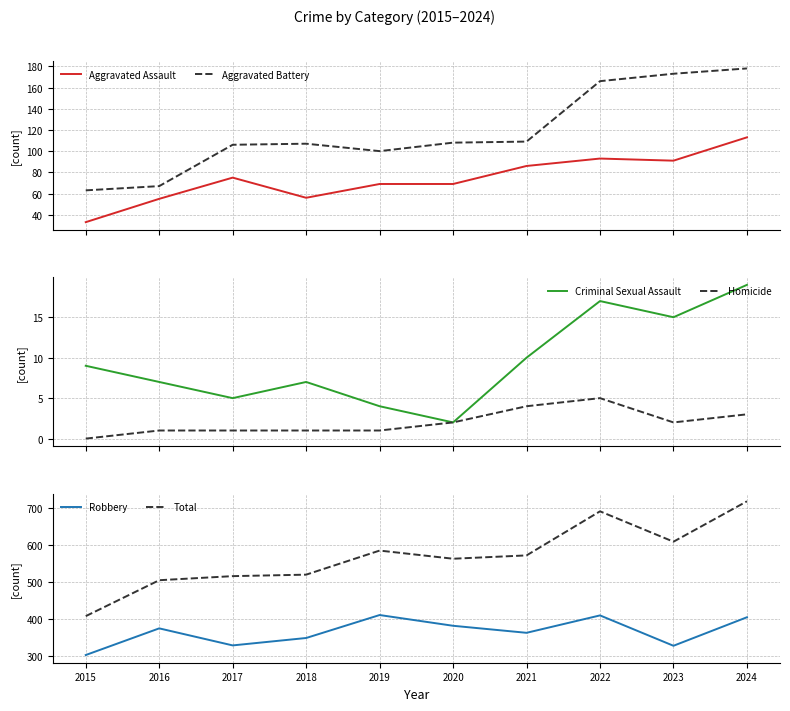

What are all the series names shown in the legend?

Aggravated Assault, Aggravated Battery, Criminal Sexual Assault, Homicide, Robbery, Total